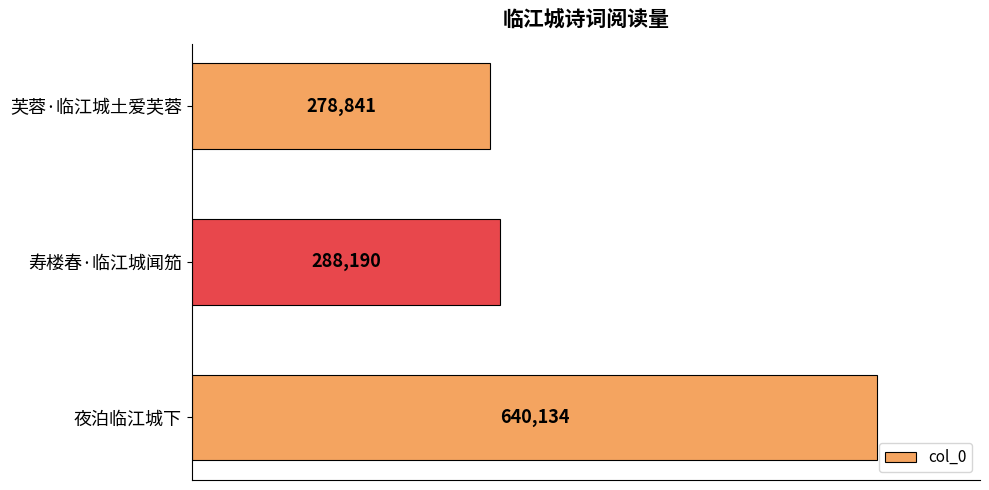

Is it true that the value at 寿楼春·临江城闻笳 is 288190?

True